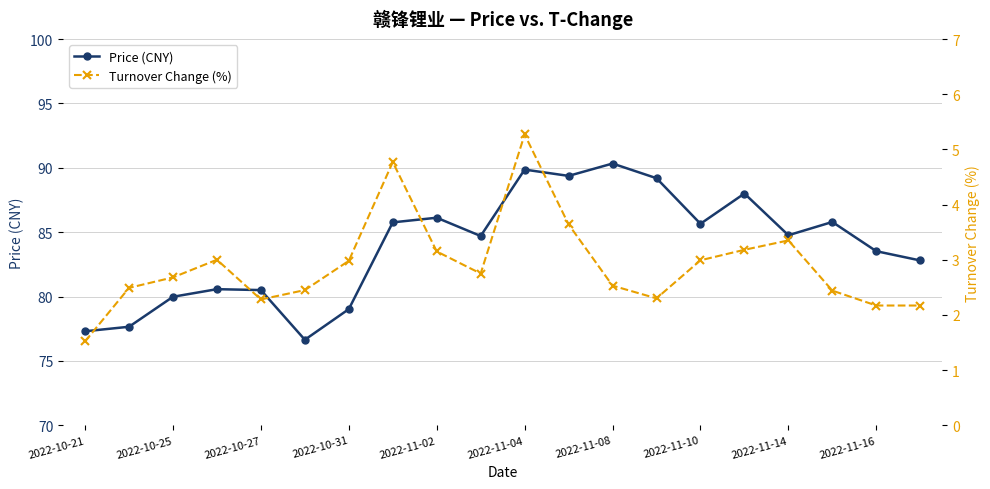

What is the sum of all Turnover Change (%) values?

58.1